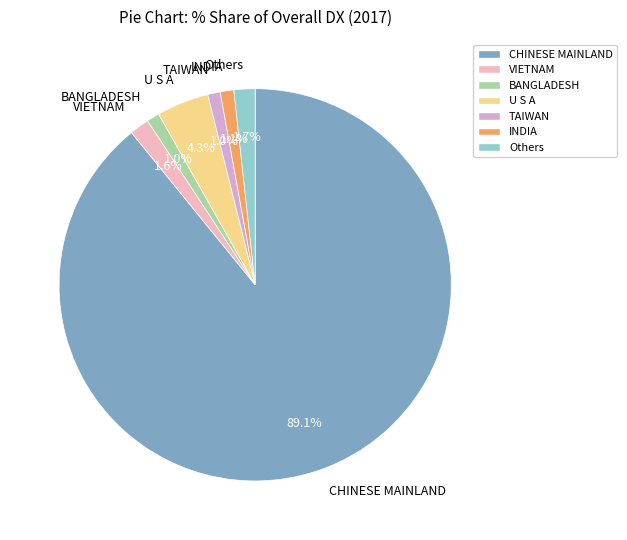

What percentage is NOT represented by INDIA?

98.9%